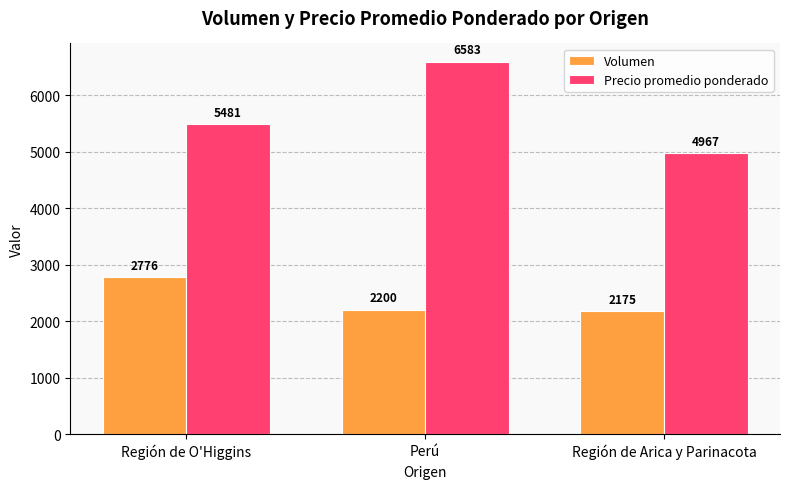

What position from the left is Región de O'Higgins?

1